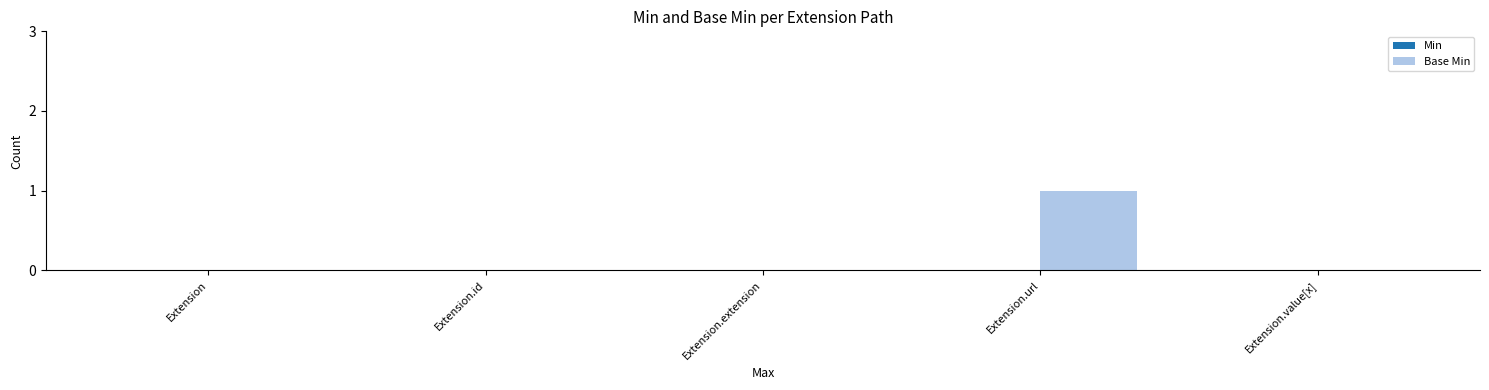

What is the change in value from Extension.extension to Extension.url?

+1